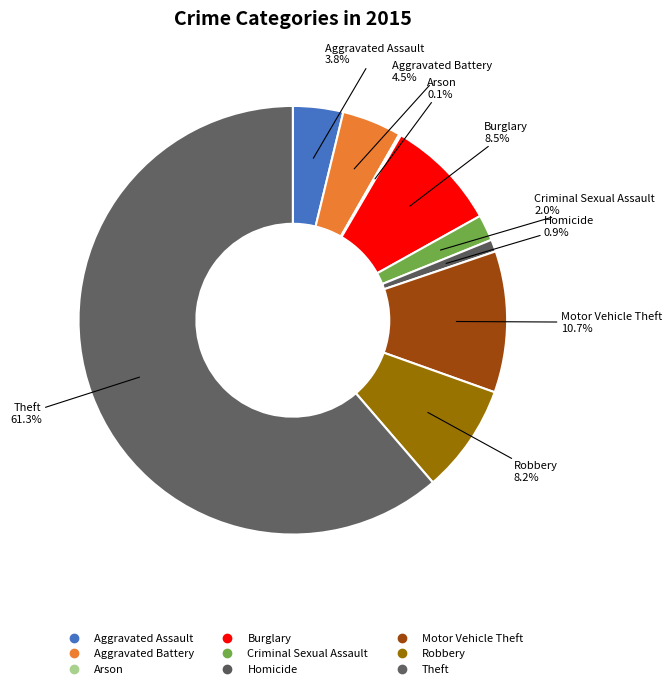

What percentage is the Burglary slice, to the nearest percent?

8%